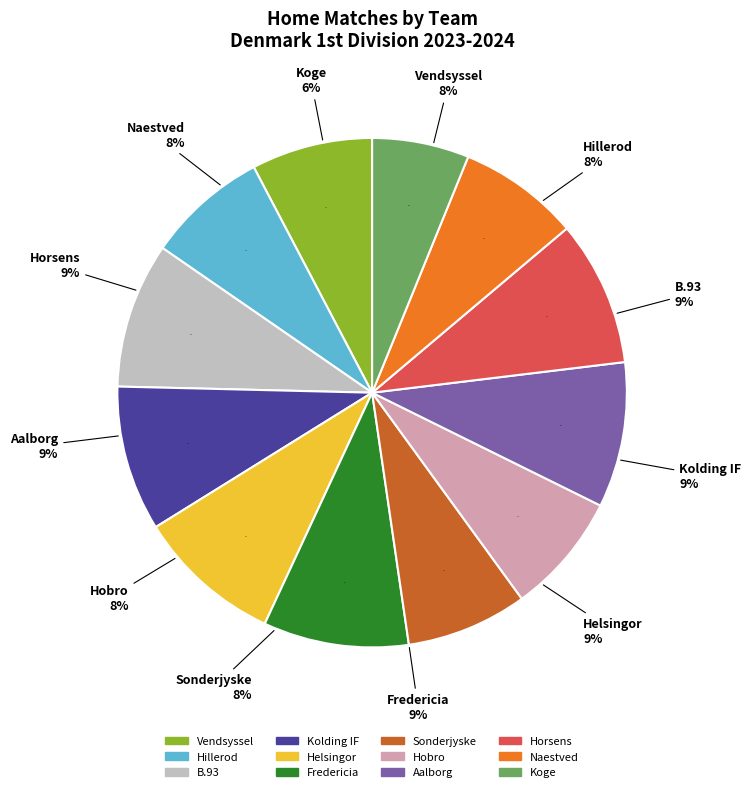

True or false: Horsens accounts for 9% of the total.

True